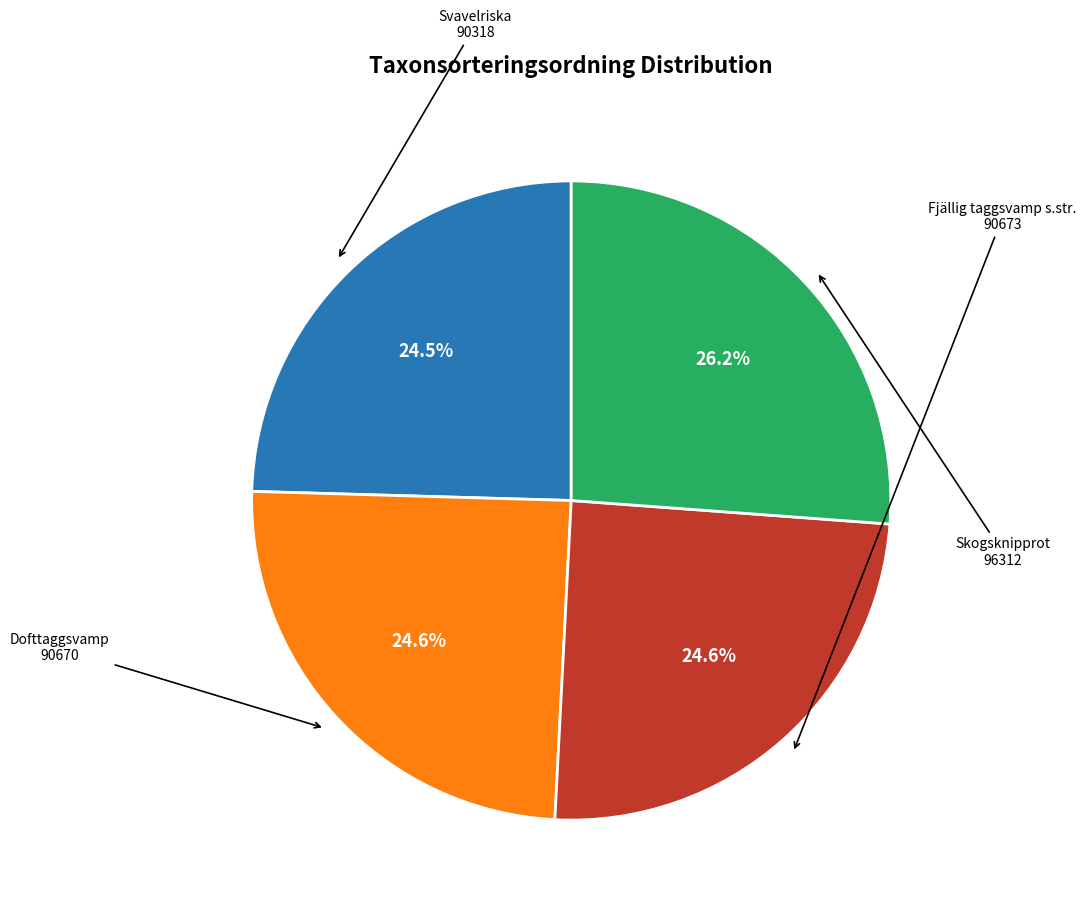

How many segments does this pie chart have?

4